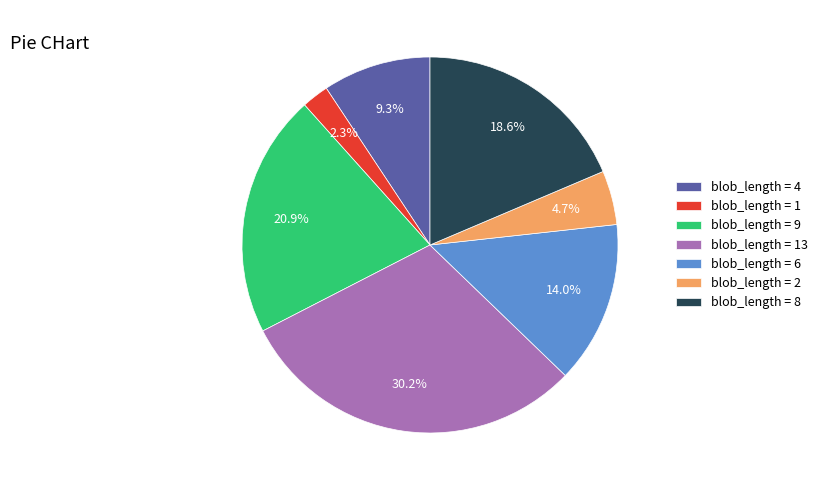

How many segments does this pie chart have?

7